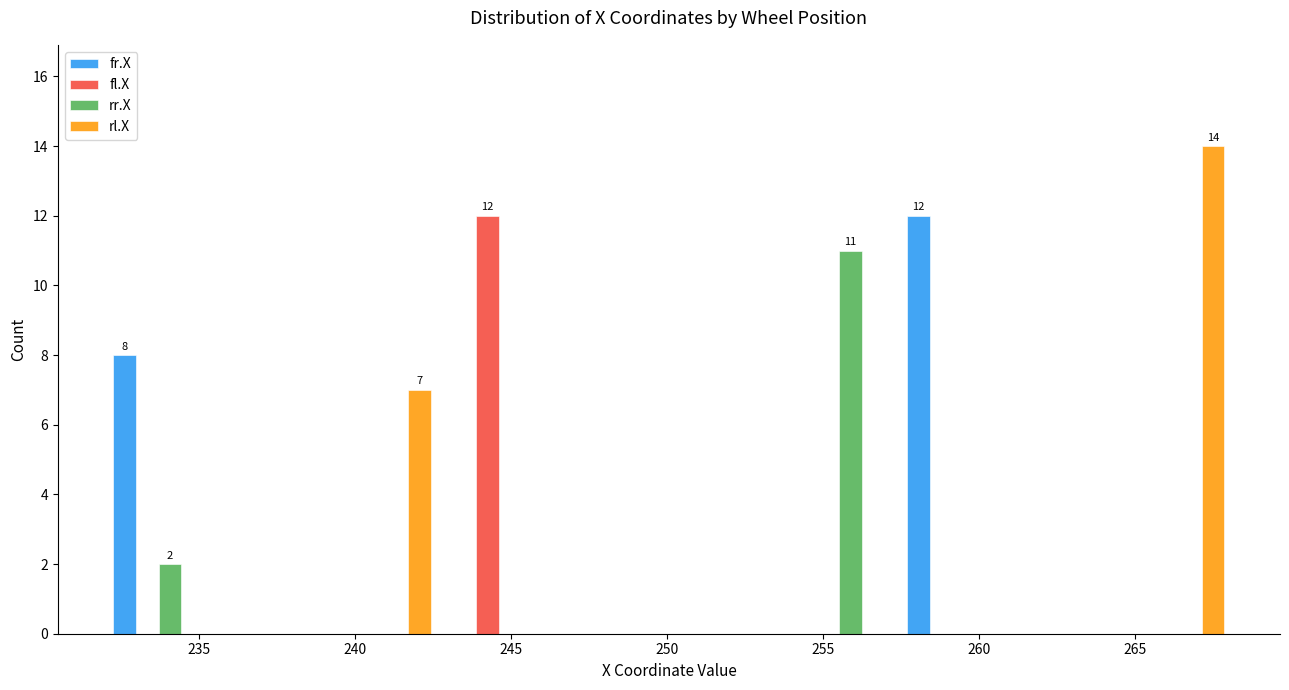

In the fr.X series, which range on the x-axis has the tallest bar?

257.5 to 261.0